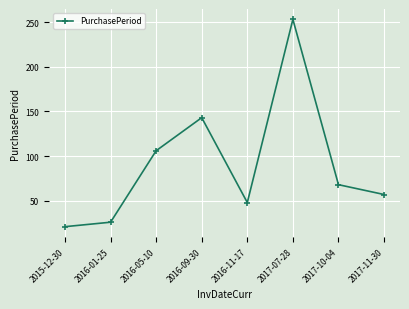

Between 2015-12-30 and 2016-05-10, which is larger?

2016-05-10